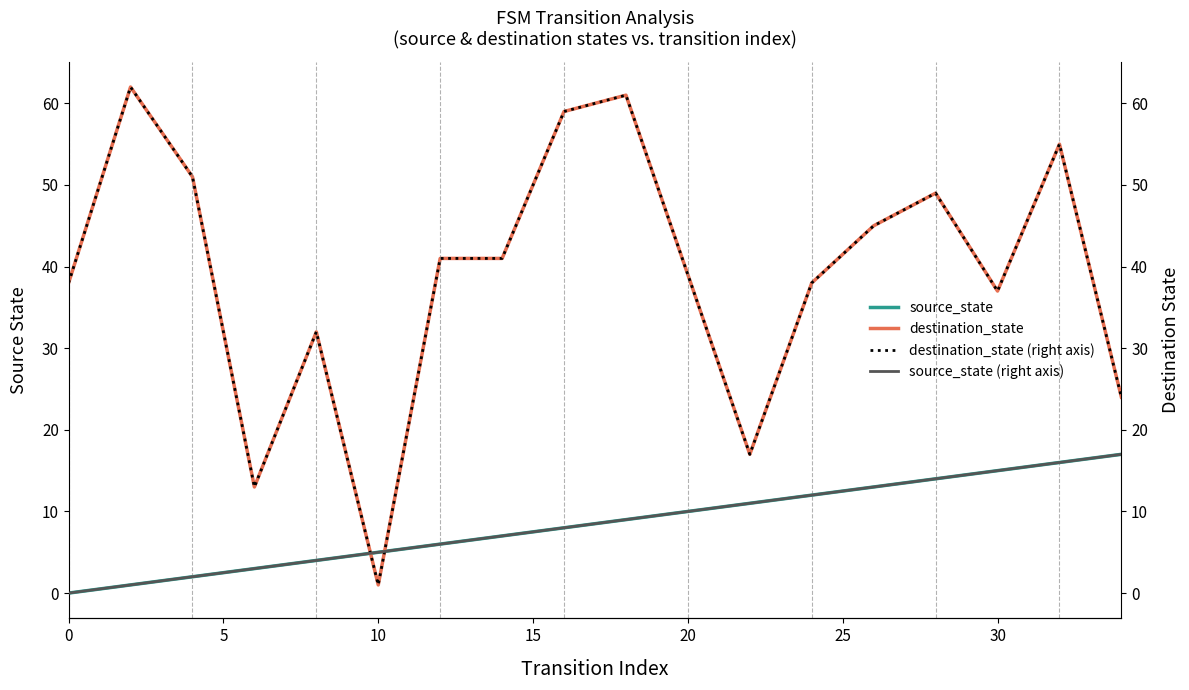

What are all the series names shown in the legend?

source_state, destination_state, destination_state (right axis), source_state (right axis)